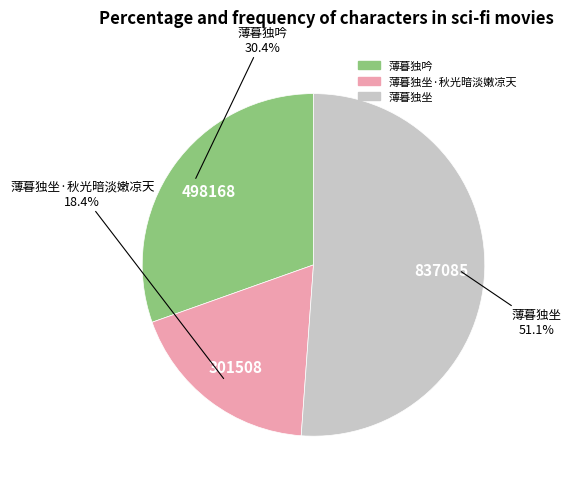

How many slices are in this pie chart?

3